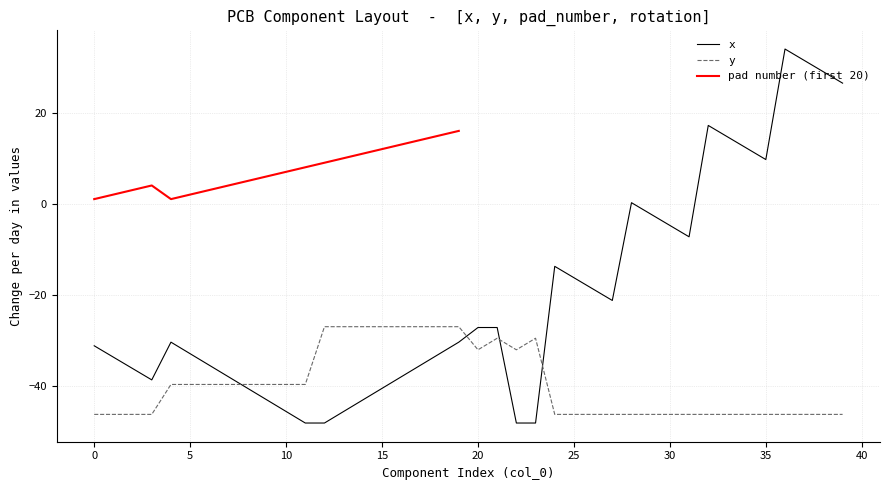

After their last crossing, which series has the higher values: y or x?

x